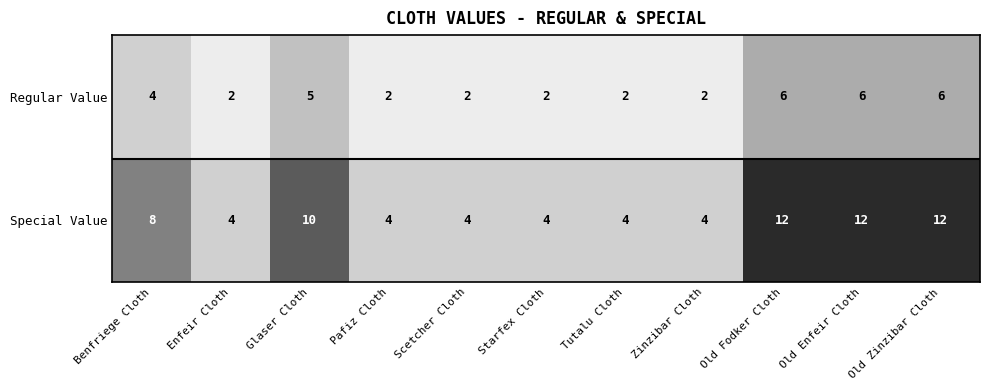

What is the greatest value displayed?

12